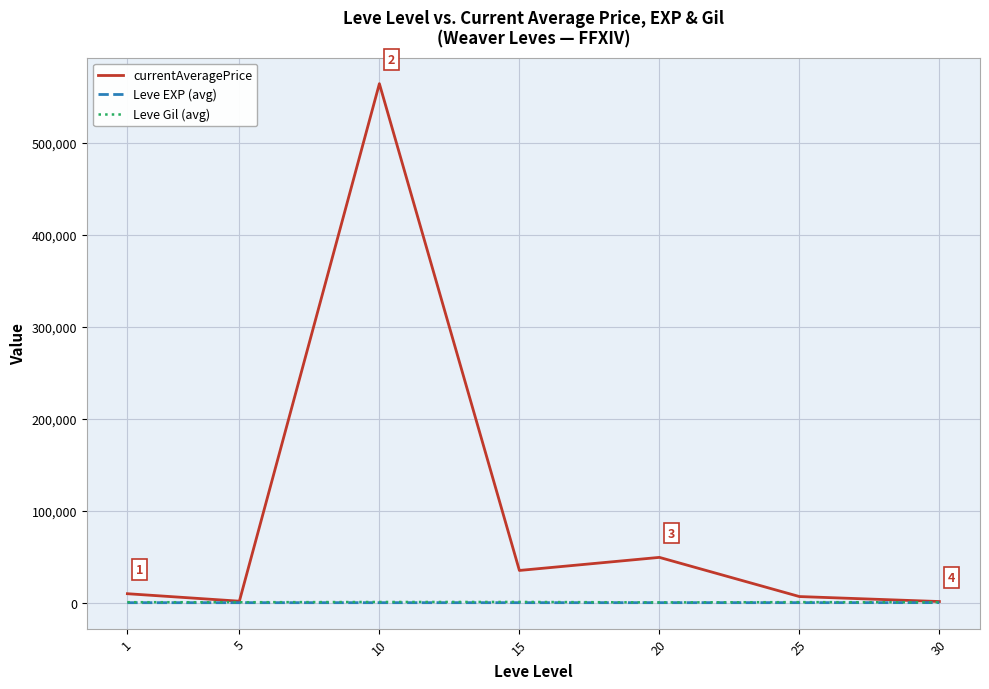

Which series has the largest total across all categories?

currentAveragePrice